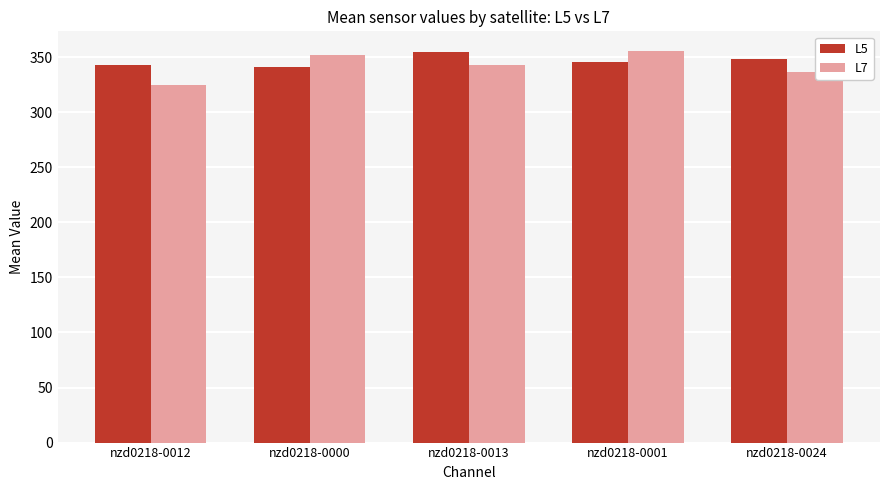

What are all the series names shown in the legend?

L5, L7